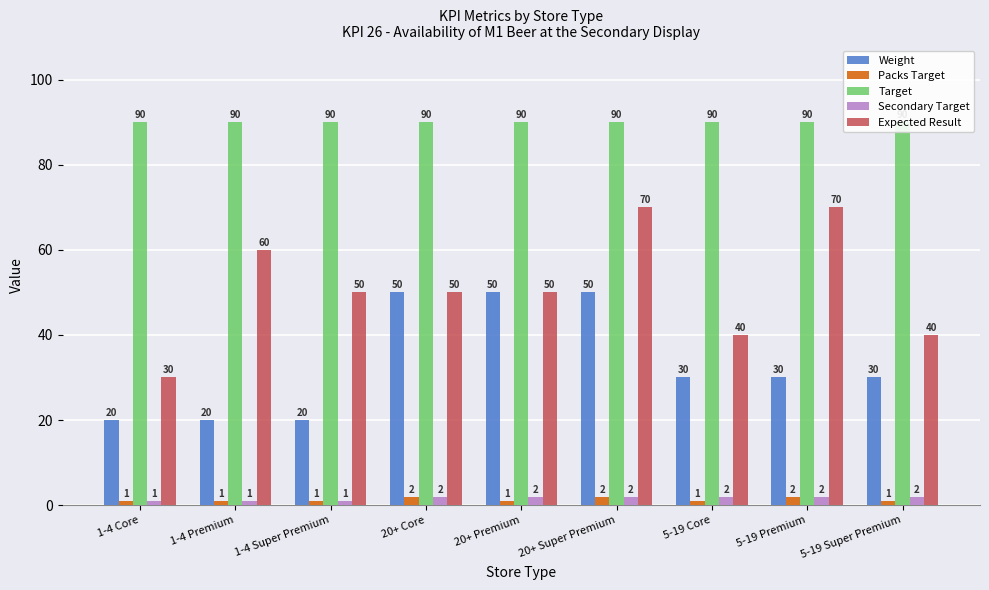

What are all the series names shown in the legend?

Weight, Packs Target, Target, Secondary Target, Expected Result